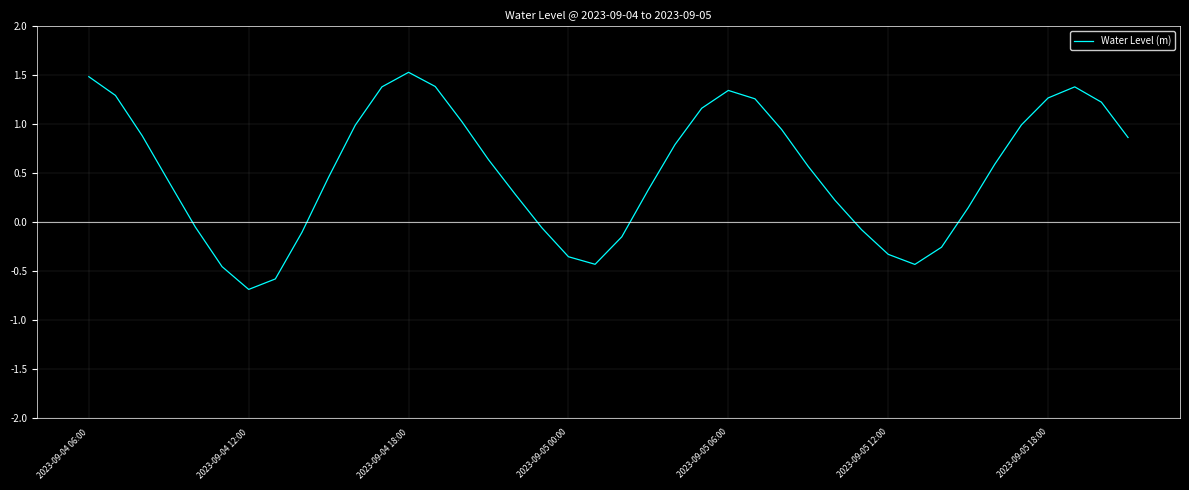

What is the difference between the maximum and minimum values?

2.2